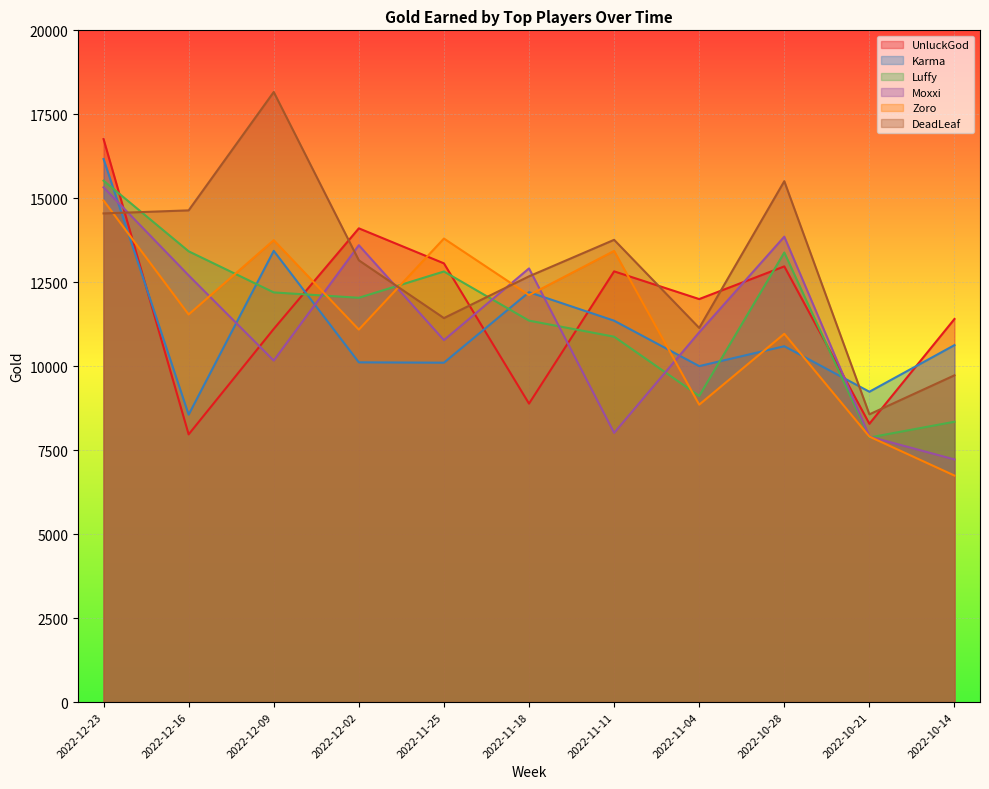

Reading left to right, transcribe all the data shown in this chart.

UnluckGod: 16762	7970	11110	14105	13062	8886	12824	11999	12972	8286	11406
Karma: 16169	8557	13435	10115	10105	12204	11355	10003	10595	9240	10628
Luffy: 15524	13421	12197	12037	12820	11357	10879	9114	13385	7877	8347
Moxxi: 15326	12704	10168	13603	10777	12912	8015	11010	13857	7905	7224
Zoro: 14935	11540	13752	11090	13801	12116	13432	8855	10965	7905	6744
DeadLeaf: 14549	14640	18164	13153	11433	12676	13763	11140	15509	8567	9729